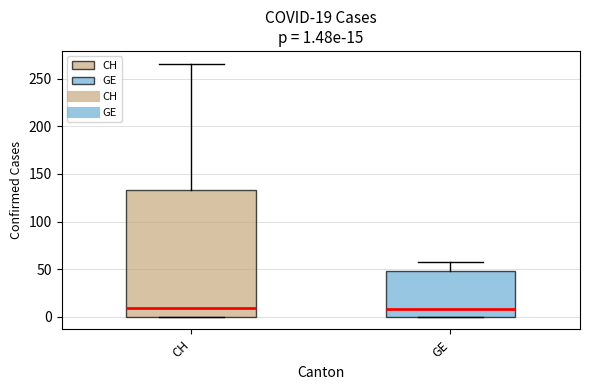

Which box is the tallest, from its lower edge to its upper edge?

CH